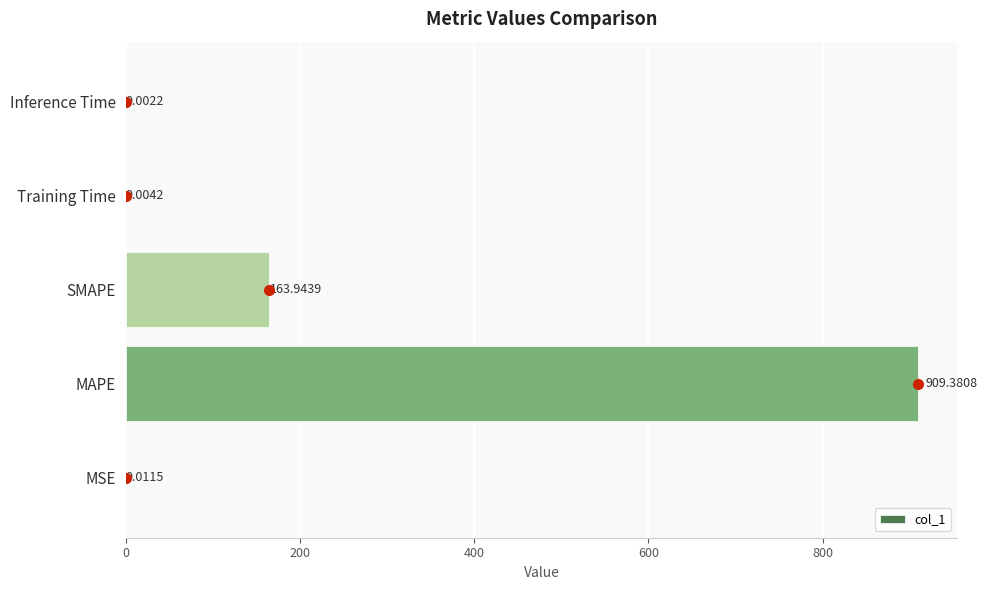

What is the sum of the values at MAPE and MSE?

909.4